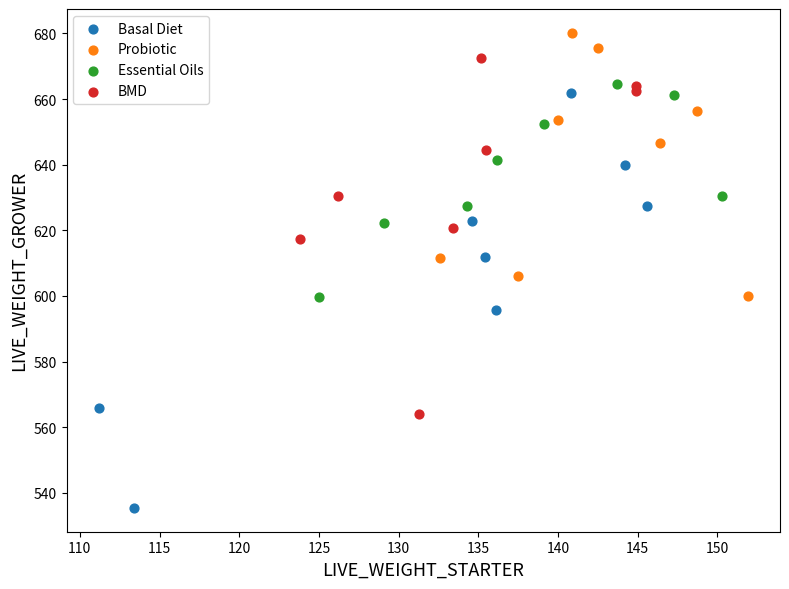

Which series contains the highest Y value?

Probiotic